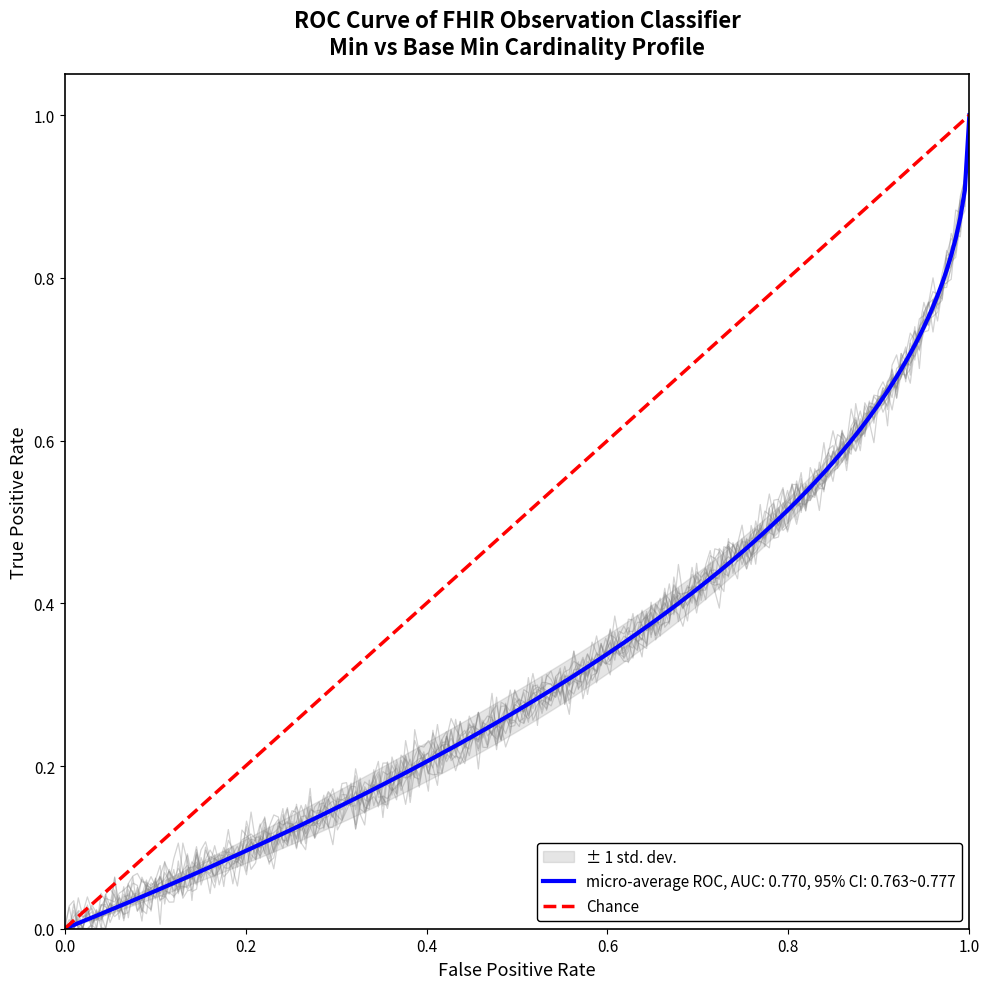

Which category has the highest value in the micro-average ROC, AUC: 0.770, 95% CI: 0.763~0.777 series?

1.0